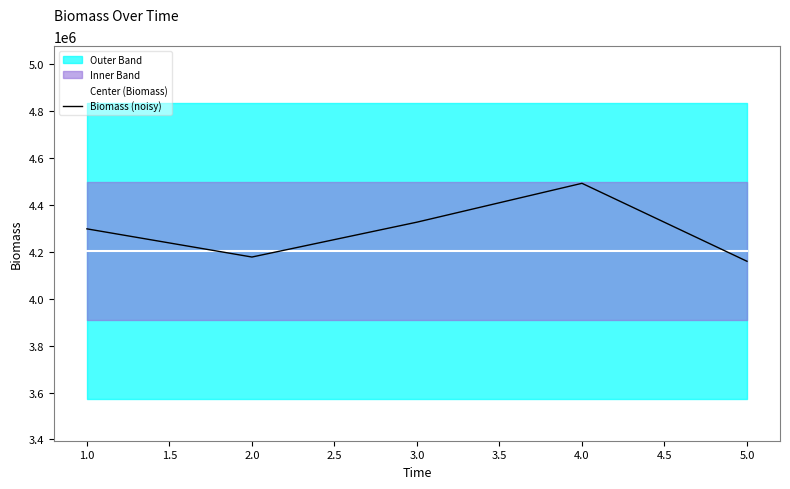

True or false: Center (Biomass) has more than 1 interior local peaks.

False